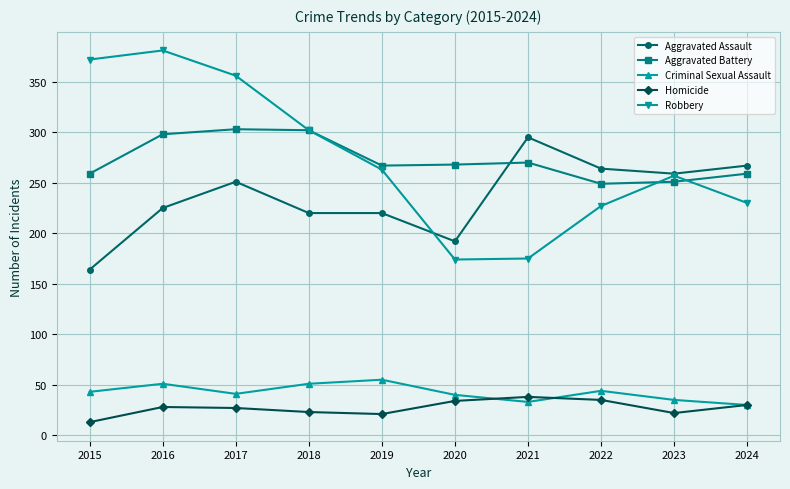

The value of Robbery at 2016 is 381. True or false?

True